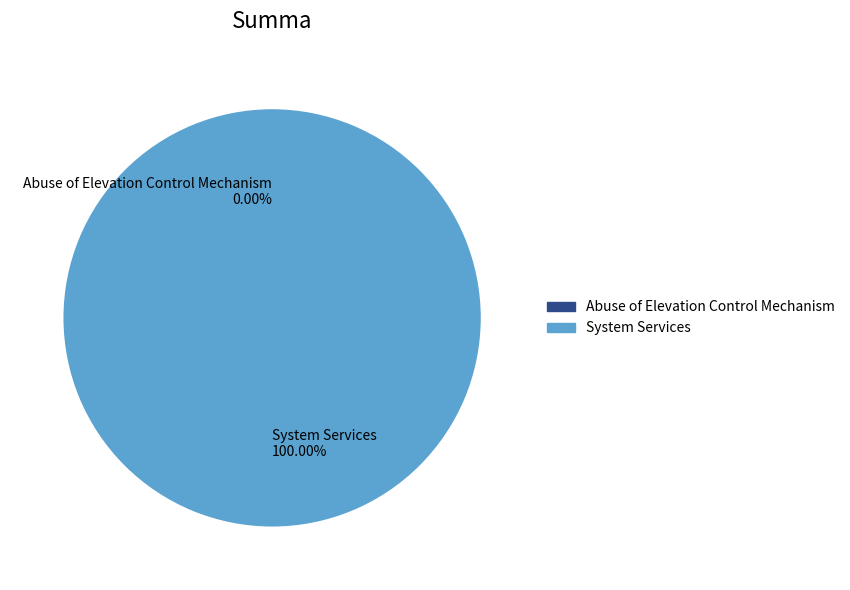

What percentage is the System Services slice, to the nearest percent?

100%